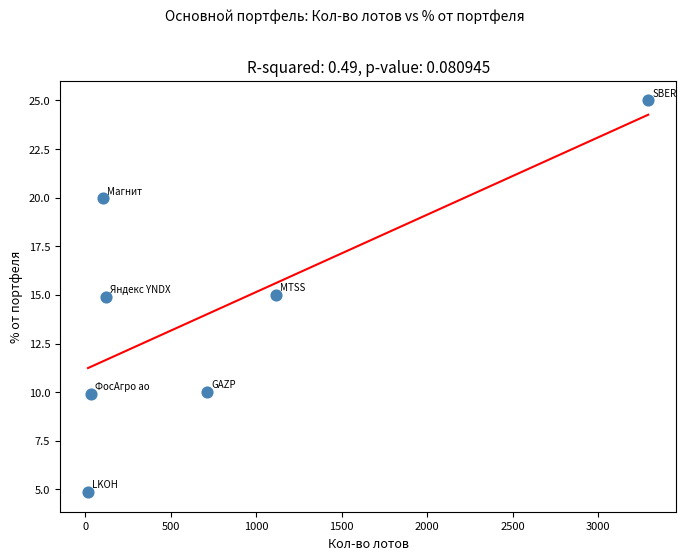

What is the average X value?

769.4